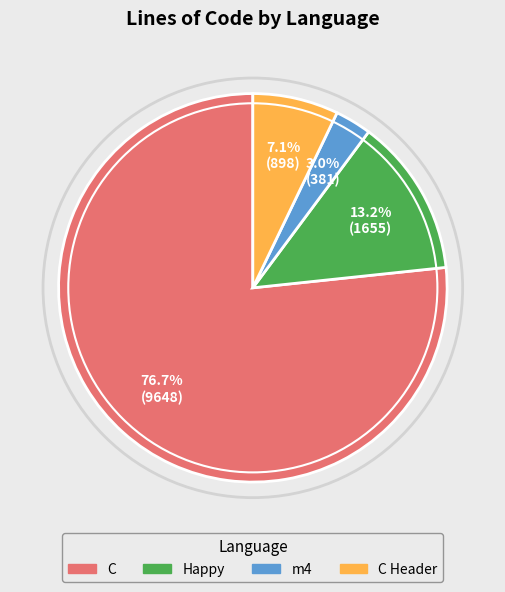

Does any single category account for the majority?

Yes